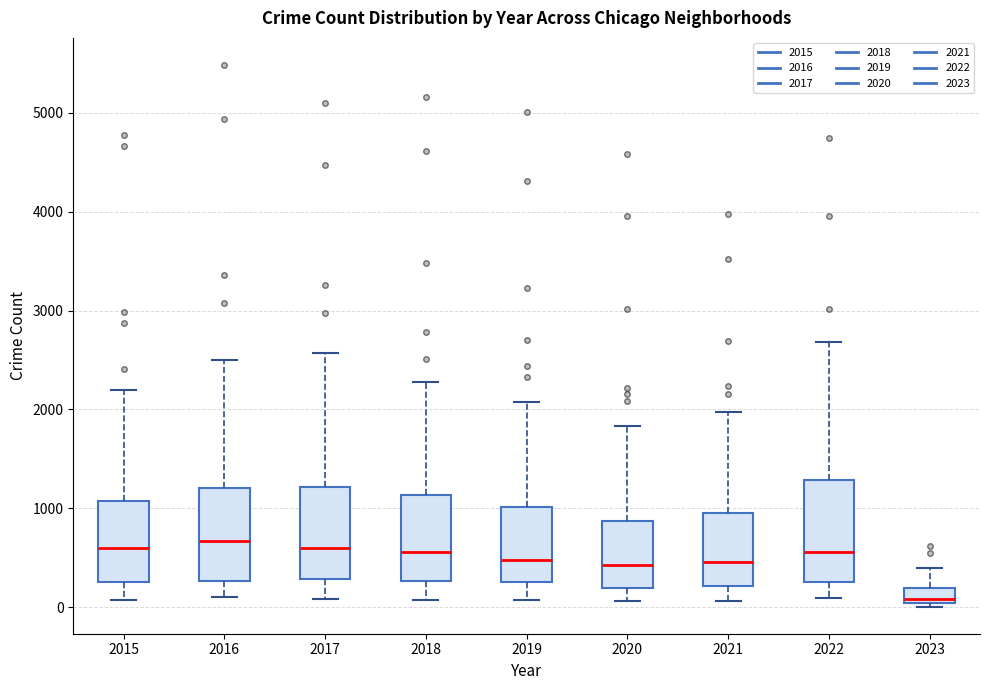

Reading left to right, transcribe this box plot: for each box, give where its median line is, the range the box spans, and where its two whiskers end, as read against the y-axis. The values are not printed on the chart, so give them approximately, as read against the axis.

2015: median 600, box 300 to 1100, whiskers 100 to 2200
2016: median 700, box 300 to 1200, whiskers 100 to 2500
2017: median 600, box 300 to 1200, whiskers 100 to 2600
2018: median 600, box 300 to 1100, whiskers 100 to 2300
2019: median 500, box 300 to 1000, whiskers 100 to 2100
2020: median 400, box 200 to 900, whiskers 100 to 1800
2021: median 500, box 200 to 1000, whiskers 100 to 2000
2022: median 600, box 300 to 1300, whiskers 100 to 2700
2023: median 100, box 0 to 200, whiskers 0 (just below the box's lower edge) to 400